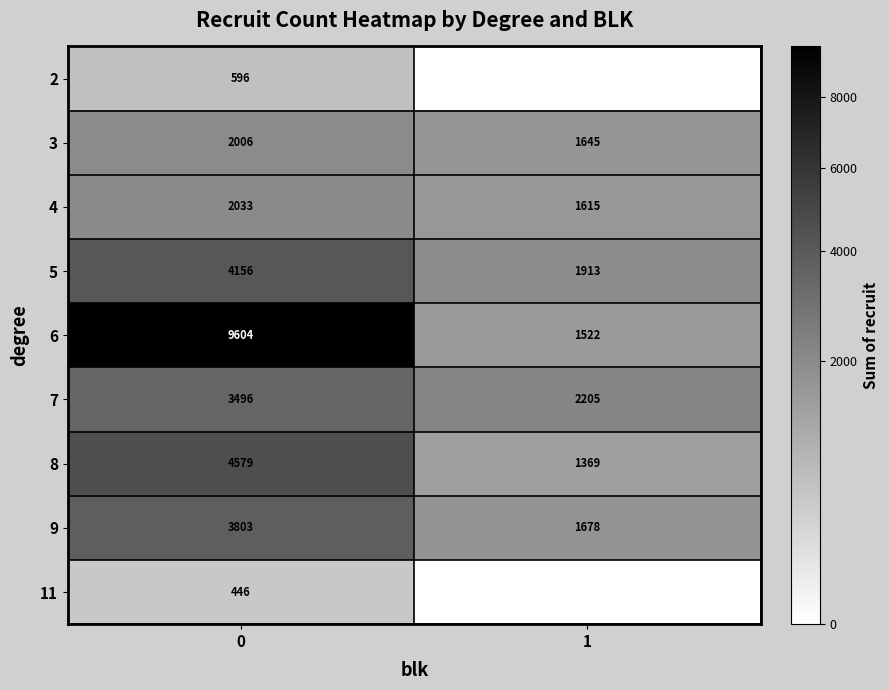

How many distinct data groups are displayed?

9